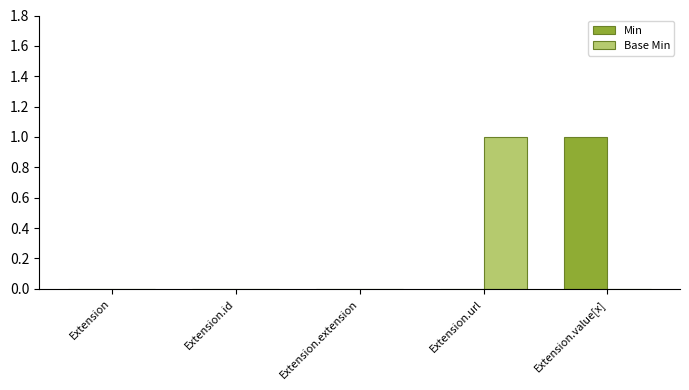

How many groups of bars are there?

5